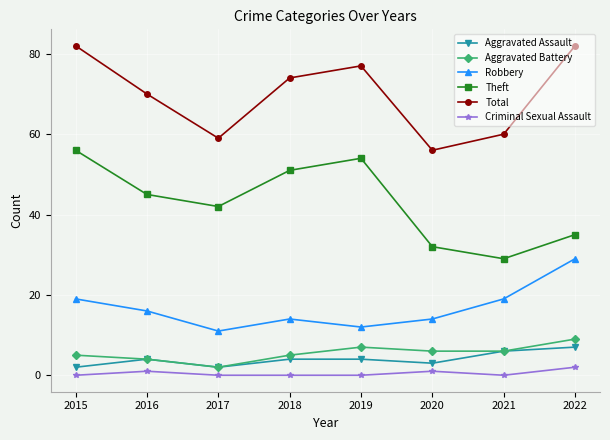

Reading left to right, transcribe all the data shown in this chart.

Aggravated Assault: 2015=2	2016=4	2017=2	2018=4	2019=4	2020=3	2021=6	2022=7
Aggravated Battery: 2015=5	2016=4	2017=2	2018=5	2019=7	2020=6	2021=6	2022=9
Robbery: 2015=19	2016=16	2017=11	2018=14	2019=12	2020=14	2021=19	2022=29
Theft: 2015=56	2016=45	2017=42	2018=51	2019=54	2020=32	2021=29	2022=35
Total: 2015=82	2016=70	2017=59	2018=74	2019=77	2020=56	2021=60	2022=82
Criminal Sexual Assault: 2015=0	2016=1	2017=0	2018=0	2019=0	2020=1	2021=0	2022=2